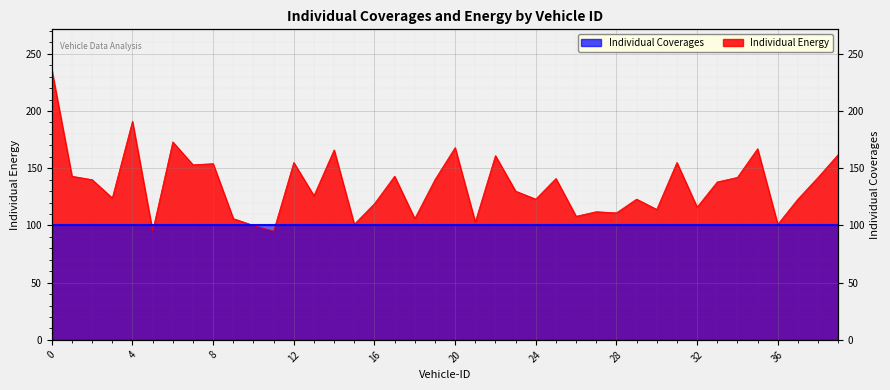

Count the number of values greater than 138.

19